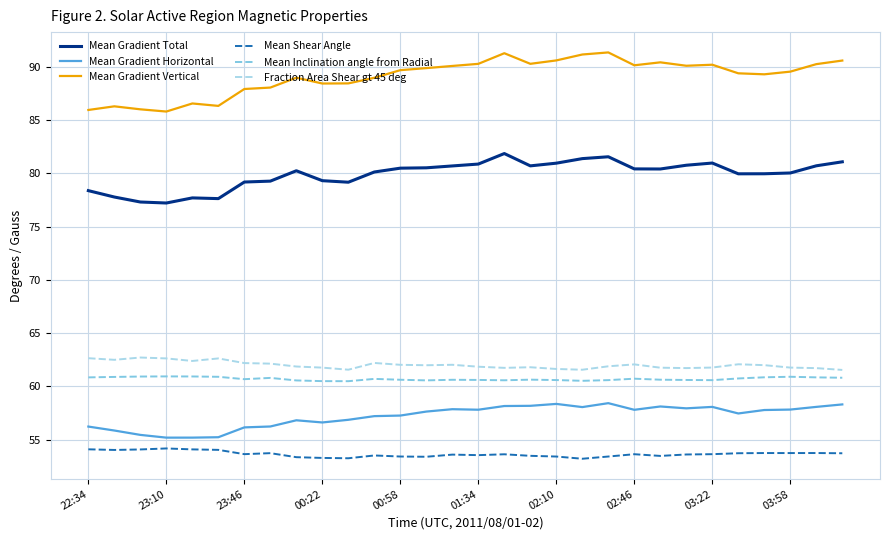

Which series has the widest spread of values?

Mean Gradient Vertical